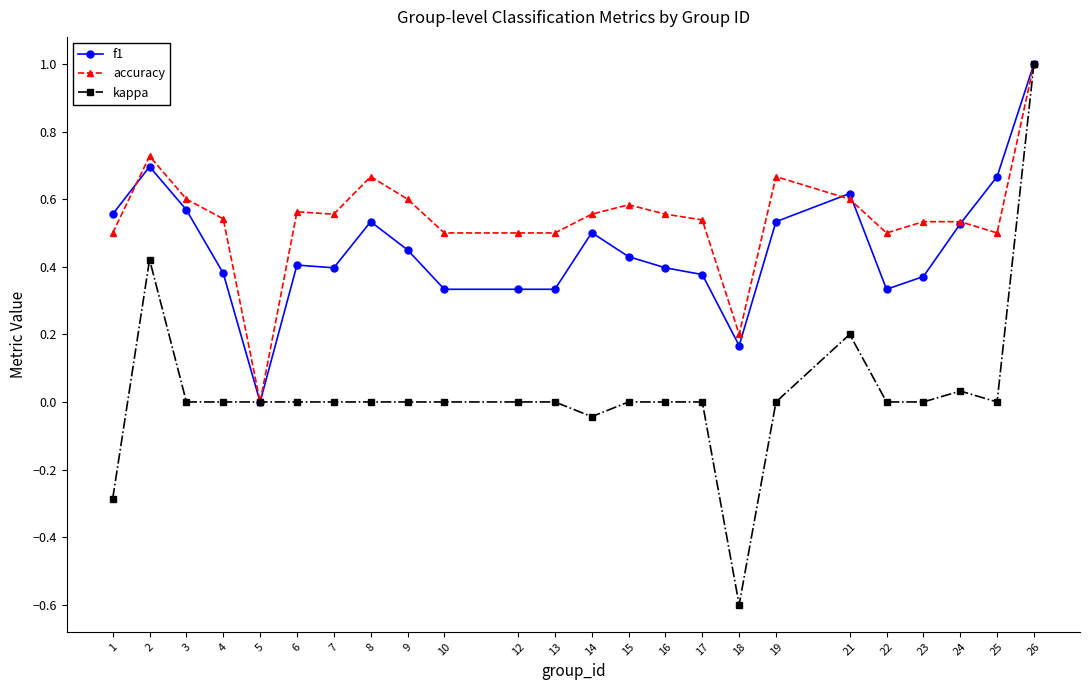

Where is the first local maximum for kappa?

2